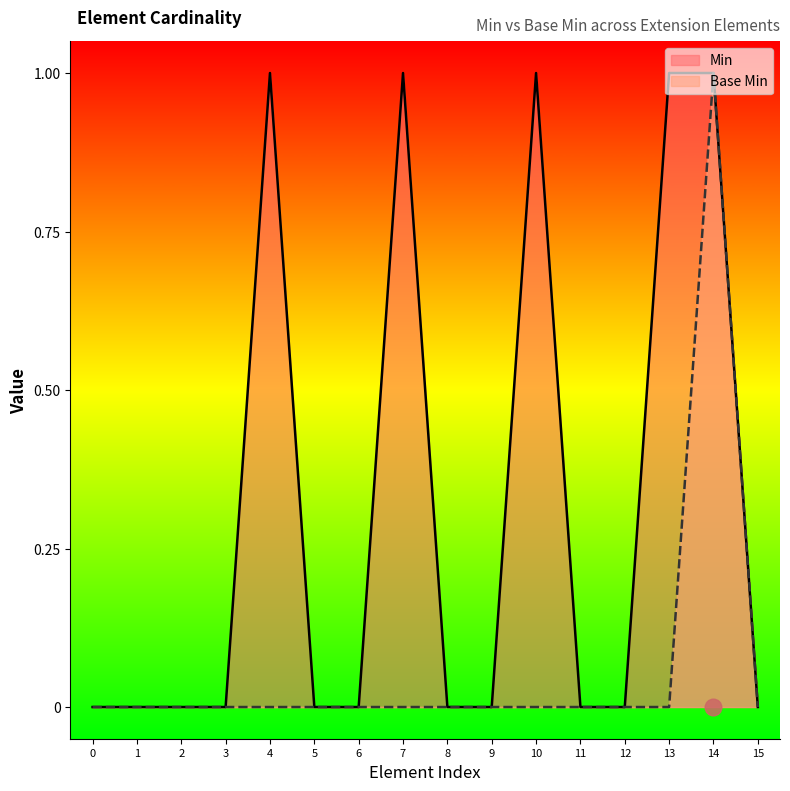

Reading left to right, extract all data points from this chart.

Min: 0=0	1=0	2=0	3=0	4=1	5=0	6=0	7=1	8=0	9=0	10=1	11=0	12=0	13=1	14=1	15=0
Base Min: 0=0	1=0	2=0	3=0	4=0	5=0	6=0	7=0	8=0	9=0	10=0	11=0	12=0	13=0	14=1	15=0